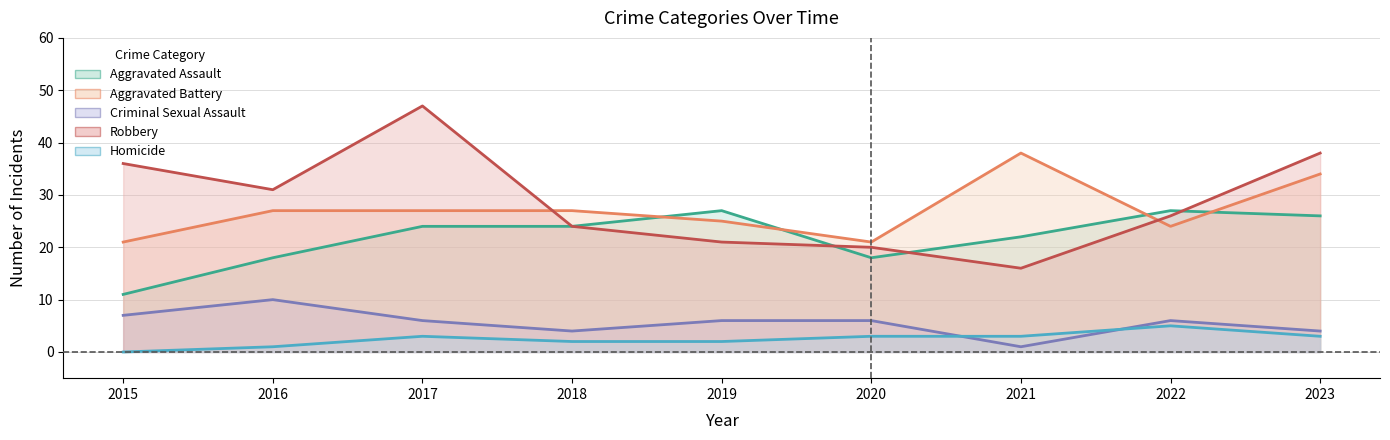

Which series has the largest range (max minus min)?

Robbery